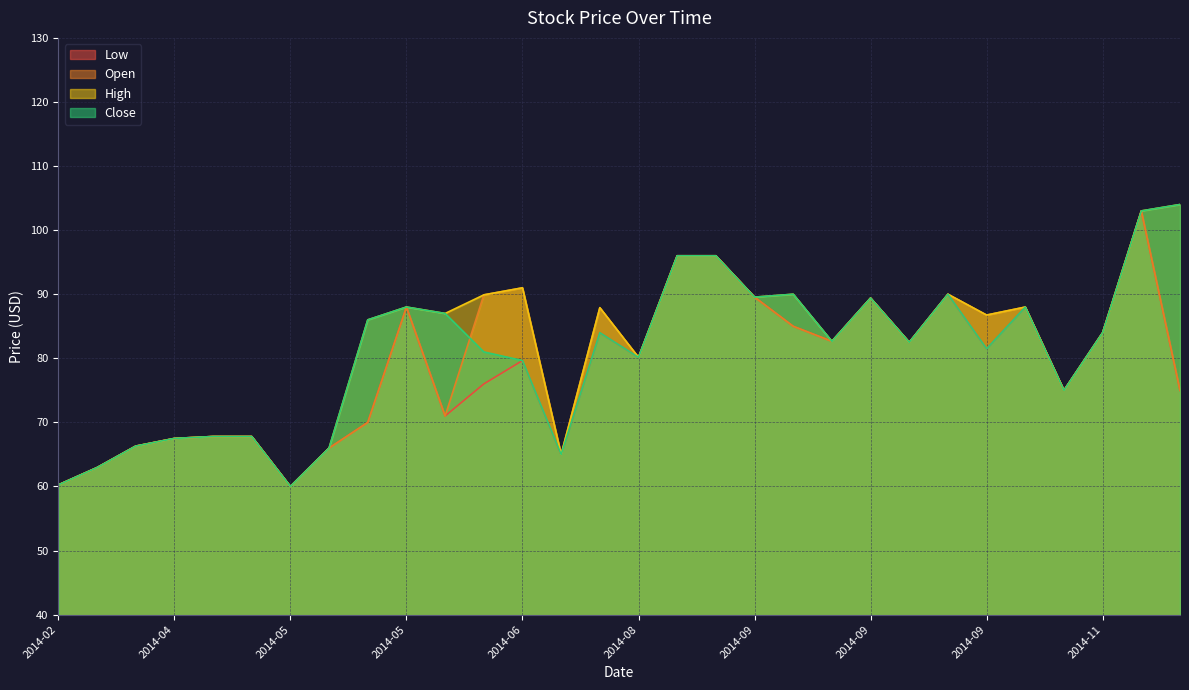

Does the chart display data point markers on the line(s)?

No